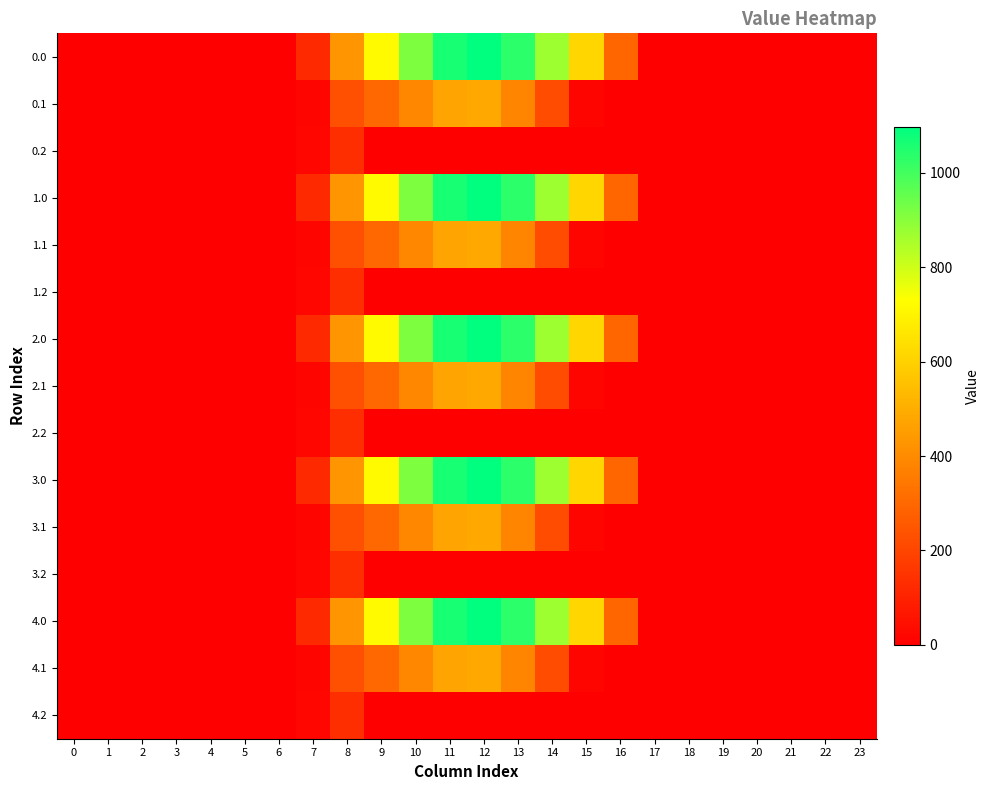

Reading right to left, what are all the values shown in this chart?

0.0: 23=0.0	22=0.0	21=0.0	20=0.0	19=0.0	18=0.0	17=0.0	16=294.5	15=615.9	14=870.6	13=1032.9	12=1096.7	11=1060.3	10=916.2	9=716.9	8=430.3	7=120.6	6=0.0	5=0.0	4=0.0	3=0.0	2=0.0	1=0.0	0=0.0
0.1: 23=0.0	22=0.0	21=0.0	20=0.0	19=0.0	18=0.0	17=0.0	16=0.0	15=17.3	14=219.2	13=382.7	12=485.4	11=471.7	10=388.1	9=295.9	8=227.5	7=17.7	6=0.0	5=0.0	4=0.0	3=0.0	2=0.0	1=0.0	0=0.0
0.2: 23=0.0	22=0.0	21=0.0	20=0.0	19=0.0	18=0.0	17=0.0	16=0.0	15=0.0	14=0.0	13=0.0	12=0.0	11=0.0	10=0.0	9=0.0	8=134.2	7=22.3	6=0.0	5=0.0	4=0.0	3=0.0	2=0.0	1=0.0	0=0.0
1.0: 23=0.0	22=0.0	21=0.0	20=0.0	19=0.0	18=0.0	17=0.0	16=294.5	15=615.9	14=870.6	13=1032.9	12=1096.7	11=1060.3	10=916.2	9=716.9	8=430.3	7=120.6	6=0.0	5=0.0	4=0.0	3=0.0	2=0.0	1=0.0	0=0.0
1.1: 23=0.0	22=0.0	21=0.0	20=0.0	19=0.0	18=0.0	17=0.0	16=0.0	15=17.3	14=219.2	13=382.7	12=485.4	11=471.7	10=388.1	9=295.9	8=227.5	7=17.7	6=0.0	5=0.0	4=0.0	3=0.0	2=0.0	1=0.0	0=0.0
1.2: 23=0.0	22=0.0	21=0.0	20=0.0	19=0.0	18=0.0	17=0.0	16=0.0	15=0.0	14=0.0	13=0.0	12=0.0	11=0.0	10=0.0	9=0.0	8=134.2	7=22.3	6=0.0	5=0.0	4=0.0	3=0.0	2=0.0	1=0.0	0=0.0
2.0: 23=0.0	22=0.0	21=0.0	20=0.0	19=0.0	18=0.0	17=0.0	16=294.5	15=615.9	14=870.6	13=1032.9	12=1096.7	11=1060.3	10=916.2	9=716.9	8=430.3	7=120.6	6=0.0	5=0.0	4=0.0	3=0.0	2=0.0	1=0.0	0=0.0
2.1: 23=0.0	22=0.0	21=0.0	20=0.0	19=0.0	18=0.0	17=0.0	16=0.0	15=17.3	14=219.2	13=382.7	12=485.4	11=471.7	10=388.1	9=295.9	8=227.5	7=17.7	6=0.0	5=0.0	4=0.0	3=0.0	2=0.0	1=0.0	0=0.0
2.2: 23=0.0	22=0.0	21=0.0	20=0.0	19=0.0	18=0.0	17=0.0	16=0.0	15=0.0	14=0.0	13=0.0	12=0.0	11=0.0	10=0.0	9=0.0	8=134.2	7=22.3	6=0.0	5=0.0	4=0.0	3=0.0	2=0.0	1=0.0	0=0.0
3.0: 23=0.0	22=0.0	21=0.0	20=0.0	19=0.0	18=0.0	17=0.0	16=294.5	15=615.9	14=870.6	13=1032.9	12=1096.7	11=1060.3	10=916.2	9=716.9	8=430.3	7=120.6	6=0.0	5=0.0	4=0.0	3=0.0	2=0.0	1=0.0	0=0.0
3.1: 23=0.0	22=0.0	21=0.0	20=0.0	19=0.0	18=0.0	17=0.0	16=0.0	15=17.3	14=219.2	13=382.7	12=485.4	11=471.7	10=388.1	9=295.9	8=227.5	7=17.7	6=0.0	5=0.0	4=0.0	3=0.0	2=0.0	1=0.0	0=0.0
3.2: 23=0.0	22=0.0	21=0.0	20=0.0	19=0.0	18=0.0	17=0.0	16=0.0	15=0.0	14=0.0	13=0.0	12=0.0	11=0.0	10=0.0	9=0.0	8=134.2	7=22.3	6=0.0	5=0.0	4=0.0	3=0.0	2=0.0	1=0.0	0=0.0
4.0: 23=0.0	22=0.0	21=0.0	20=0.0	19=0.0	18=0.0	17=0.0	16=294.5	15=615.9	14=870.6	13=1032.9	12=1096.7	11=1060.3	10=916.2	9=716.9	8=430.3	7=120.6	6=0.0	5=0.0	4=0.0	3=0.0	2=0.0	1=0.0	0=0.0
4.1: 23=0.0	22=0.0	21=0.0	20=0.0	19=0.0	18=0.0	17=0.0	16=0.0	15=17.3	14=219.2	13=382.7	12=485.4	11=471.7	10=388.1	9=295.9	8=227.5	7=17.7	6=0.0	5=0.0	4=0.0	3=0.0	2=0.0	1=0.0	0=0.0
4.2: 23=0.0	22=0.0	21=0.0	20=0.0	19=0.0	18=0.0	17=0.0	16=0.0	15=0.0	14=0.0	13=0.0	12=0.0	11=0.0	10=0.0	9=0.0	8=134.2	7=22.3	6=0.0	5=0.0	4=0.0	3=0.0	2=0.0	1=0.0	0=0.0